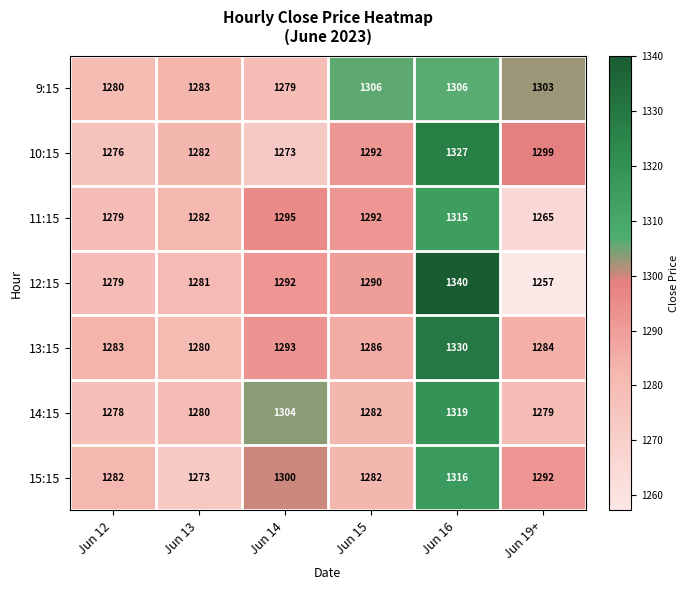

At Jun 14, list the series in order from largest to smallest.

14:15, 15:15, 11:15, 13:15, 12:15, 9:15, 10:15